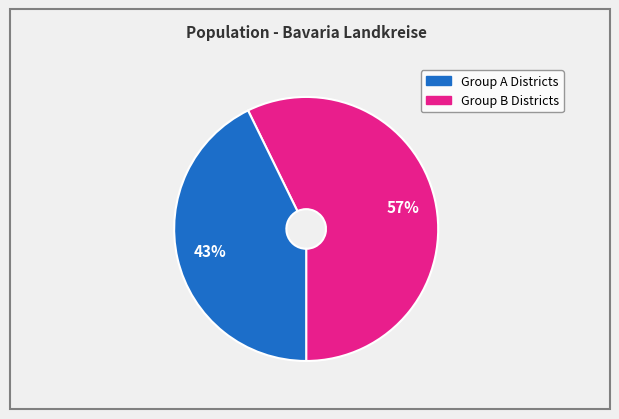

Is there any slice that represents more than half of the pie?

Yes